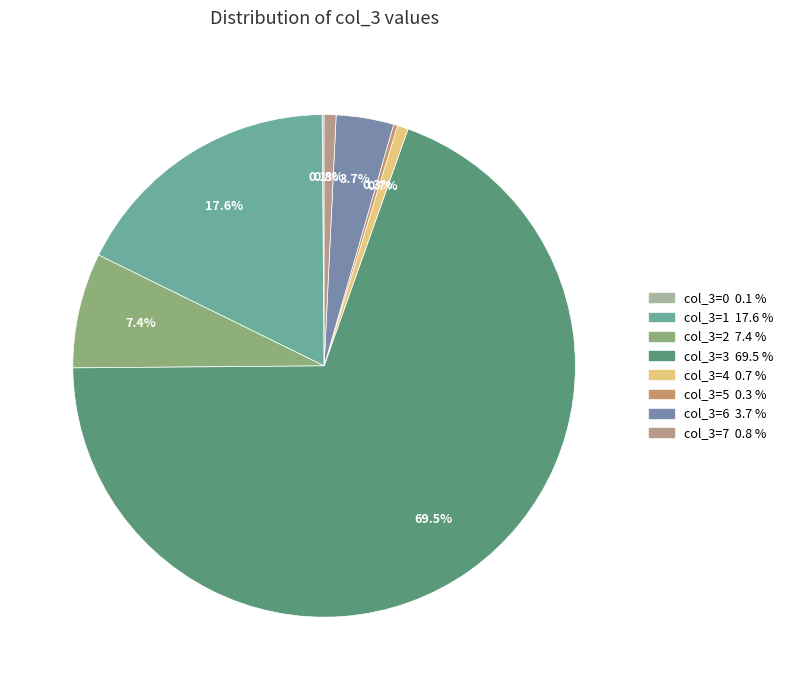

How many slices are in this pie chart?

8